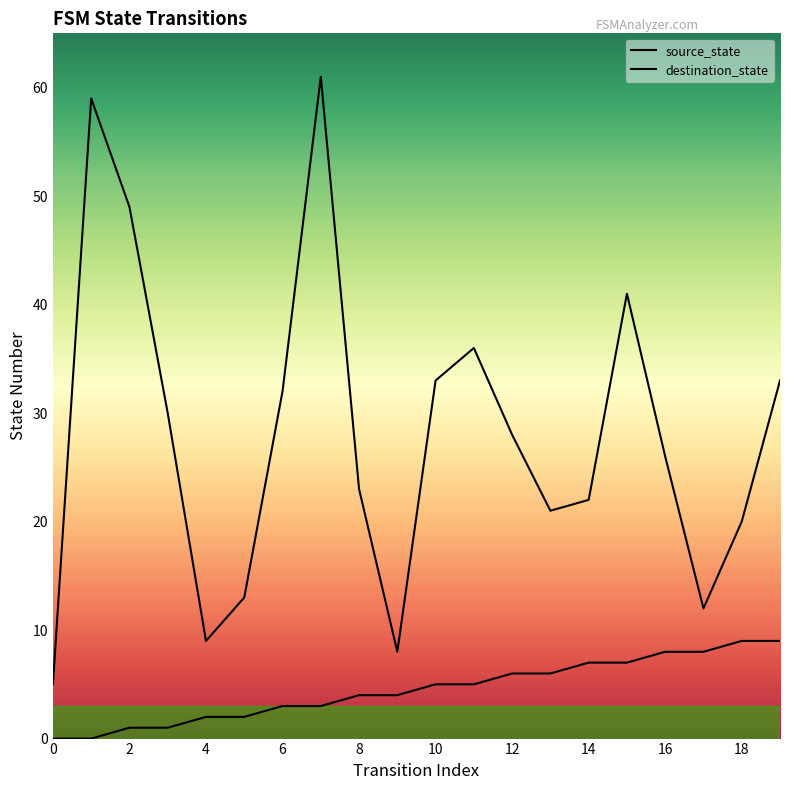

How many lines are shown in the chart?

2